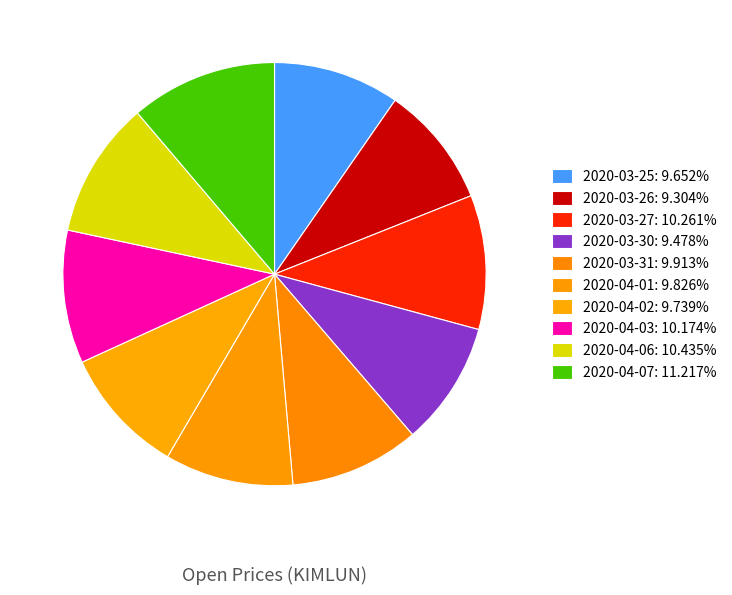

What portion of the pie excludes 2020-04-07?

88.8%